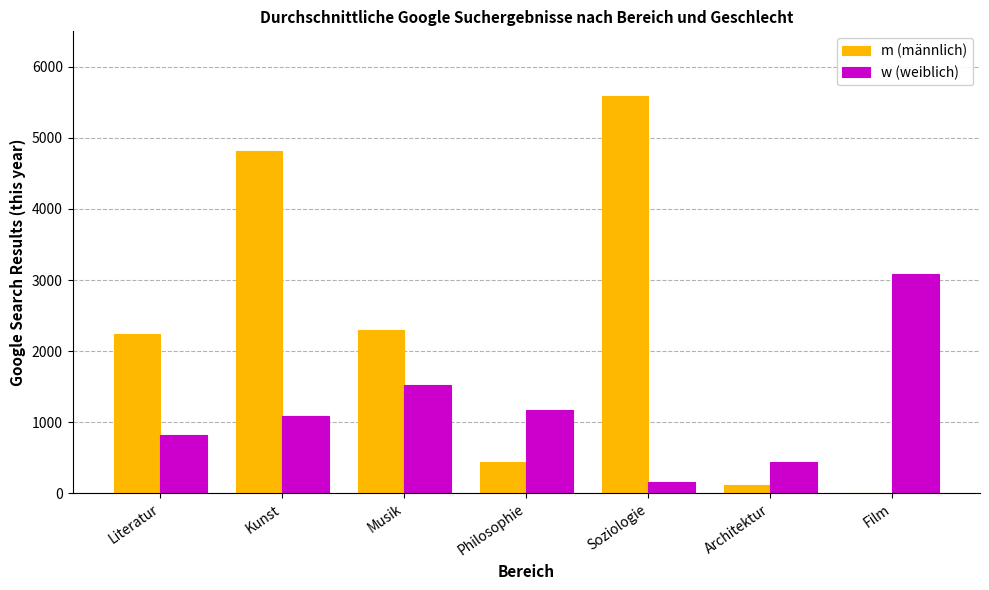

What are all the series names shown in the legend?

m (männlich), w (weiblich)